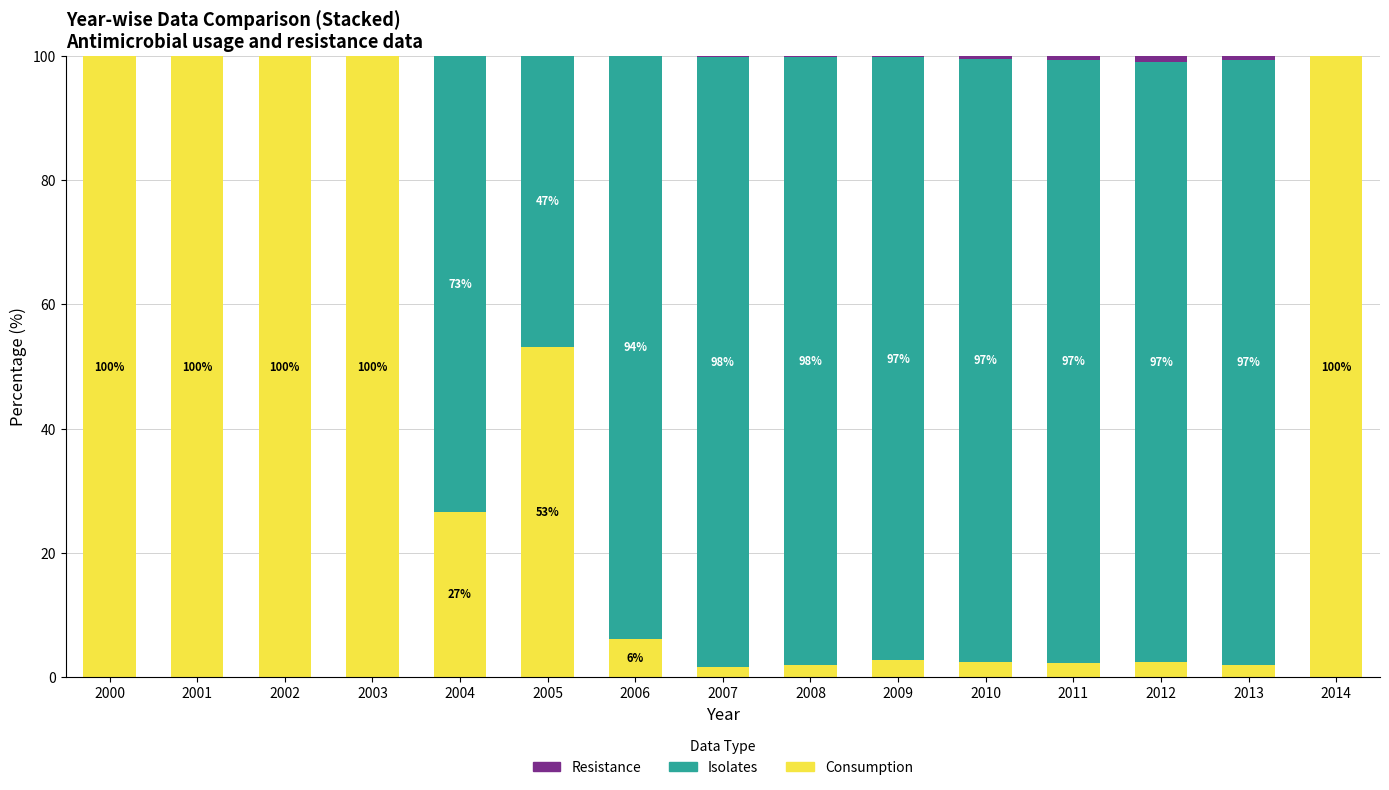

What is the highest value of the Consumption series?

100.0